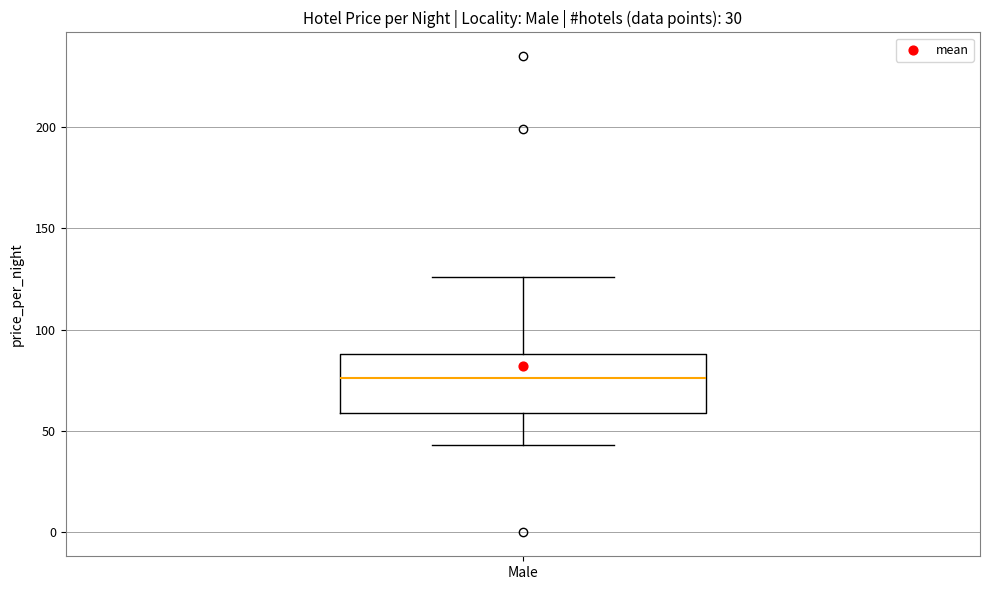

Read this box plot against the y-axis: the position of the median line, the range covered by the box, and the ends of both whiskers. The values are not printed on the chart, so give them approximately, as read against the axis.

median 75, box 60 to 90, whiskers 45 to 125